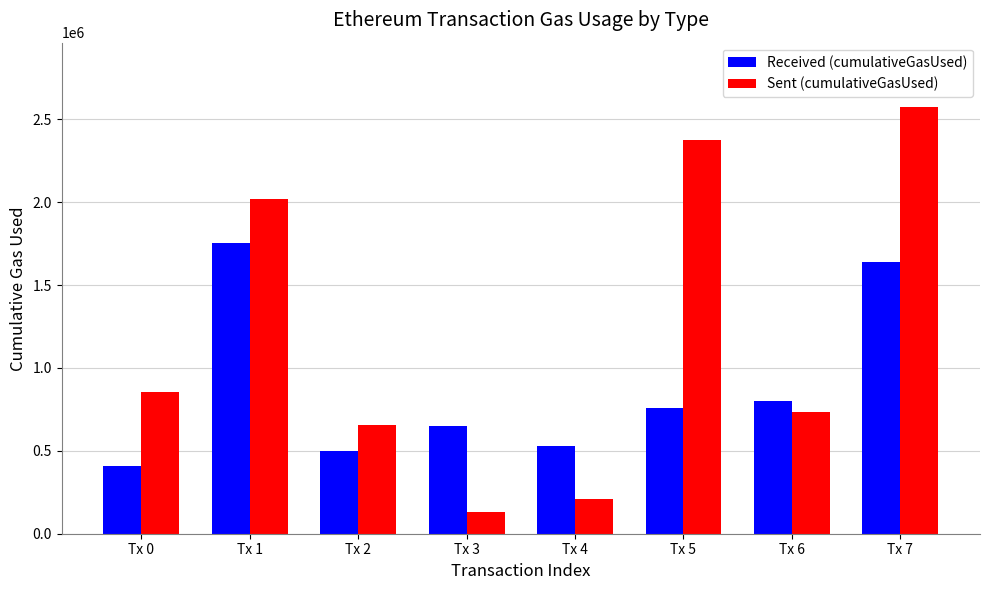

The value of Sent (cumulativeGasUsed) at Tx 3 is 131049. True or false?

True